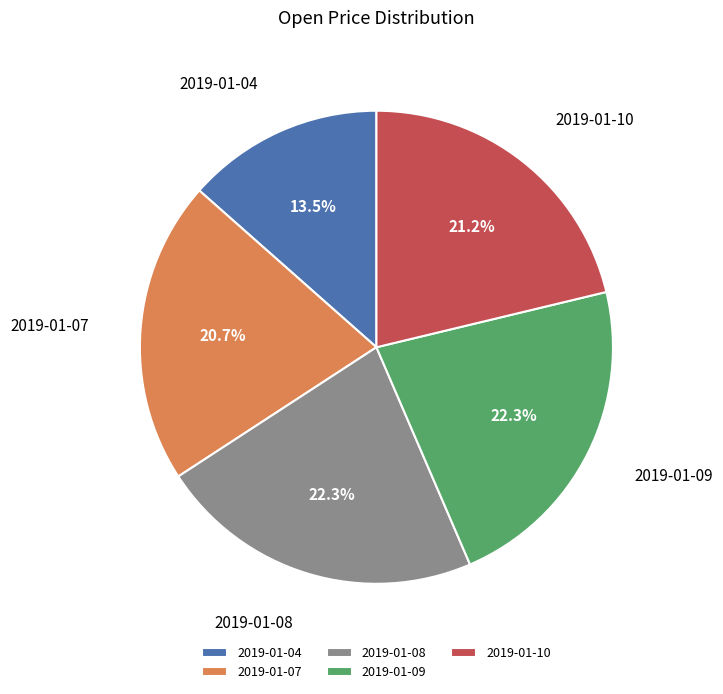

What is the smallest slice in the pie chart?

2019-01-04